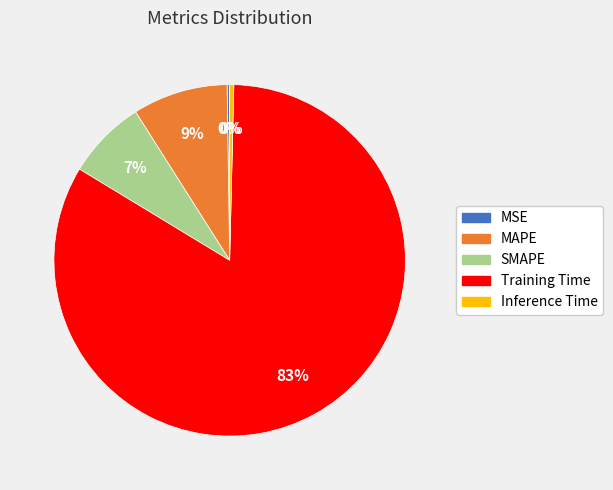

Is there a majority slice in this chart?

Yes